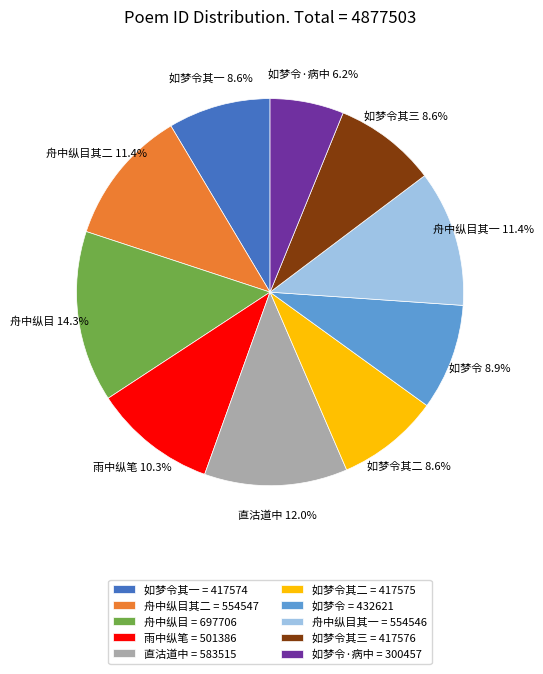

How many slices are in this pie chart?

10